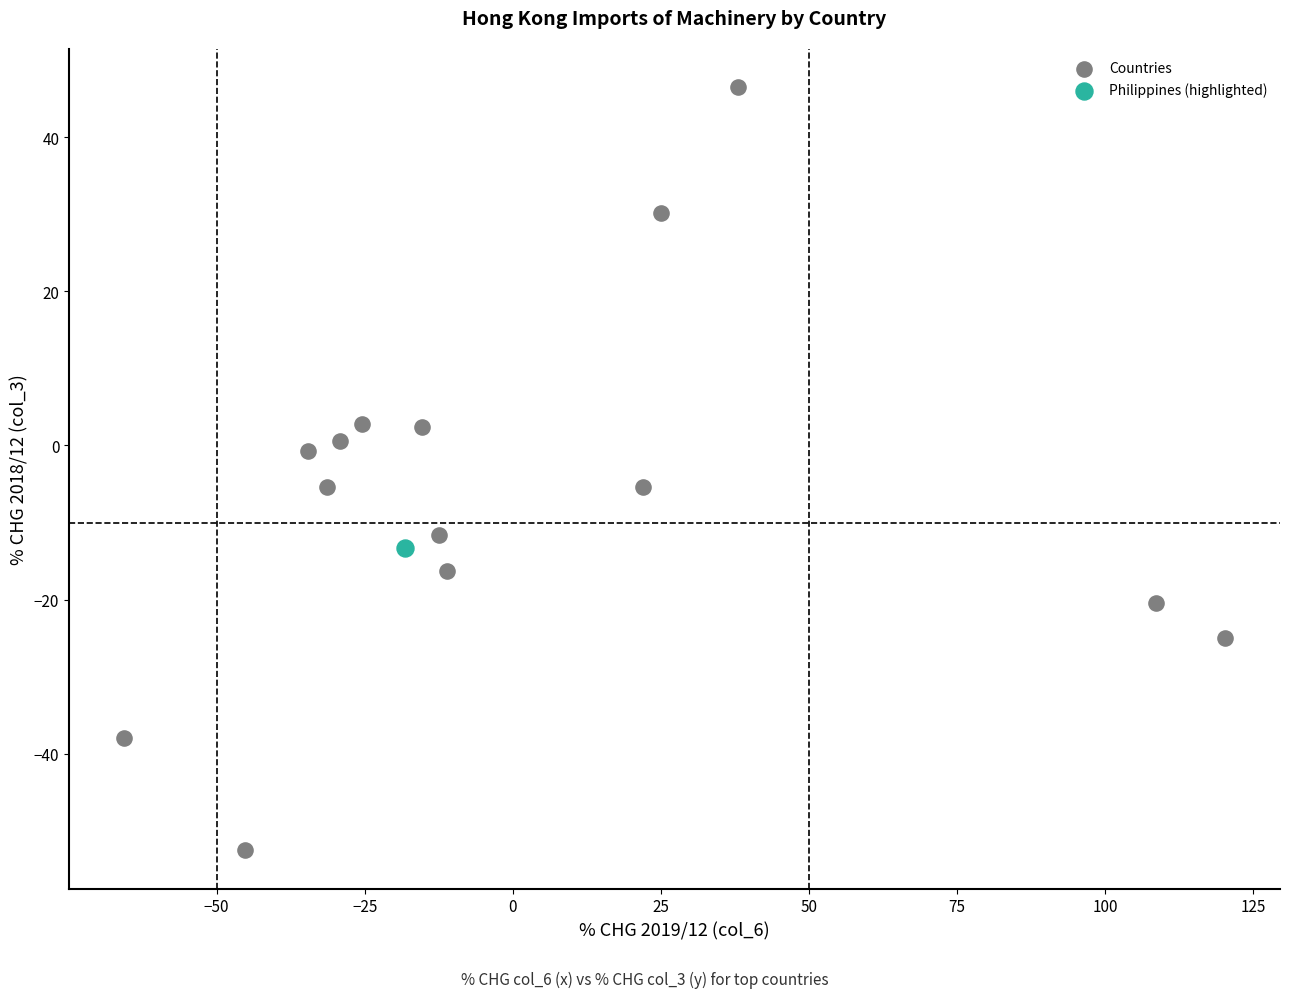

What are all the series names shown in the legend?

Countries, Philippines (highlighted)